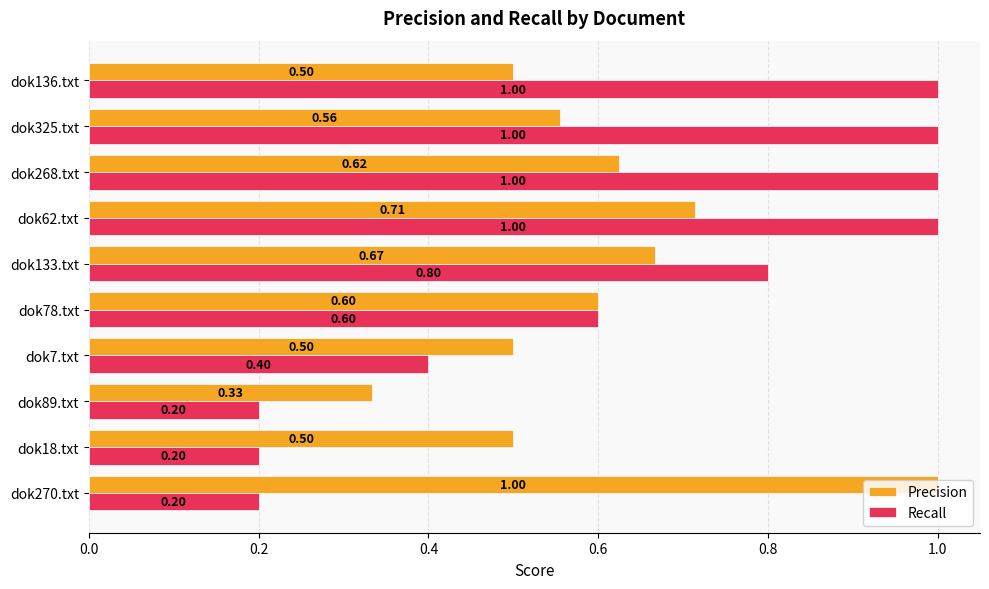

What is the average value of the Precision series?

0.6